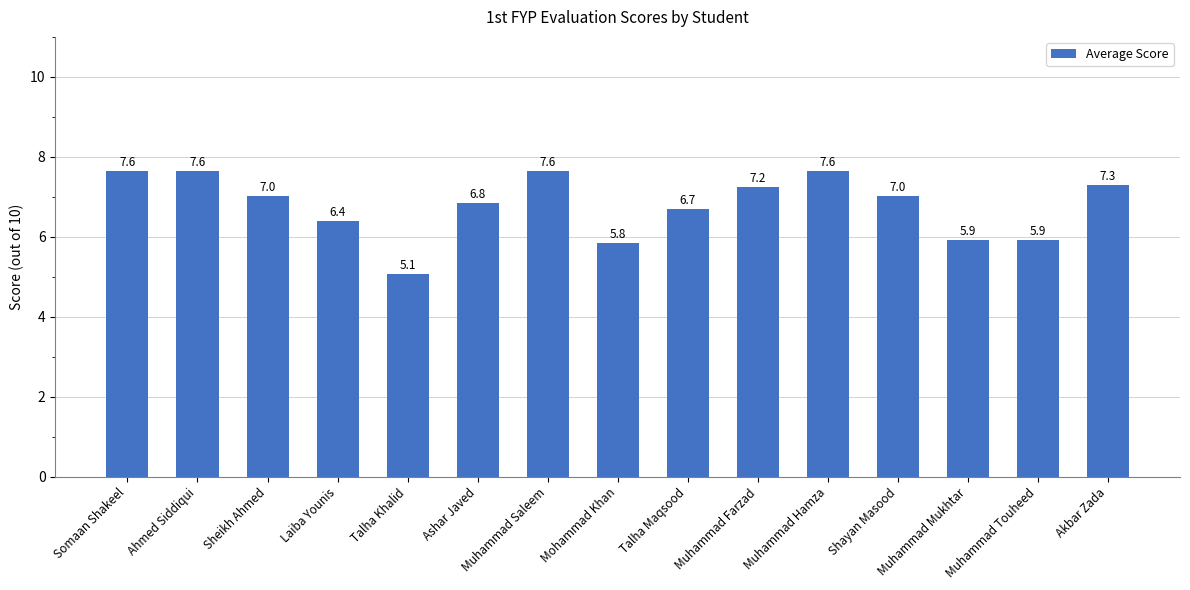

Which has a higher value, Laiba Younis or Ashar Javed?

Ashar Javed